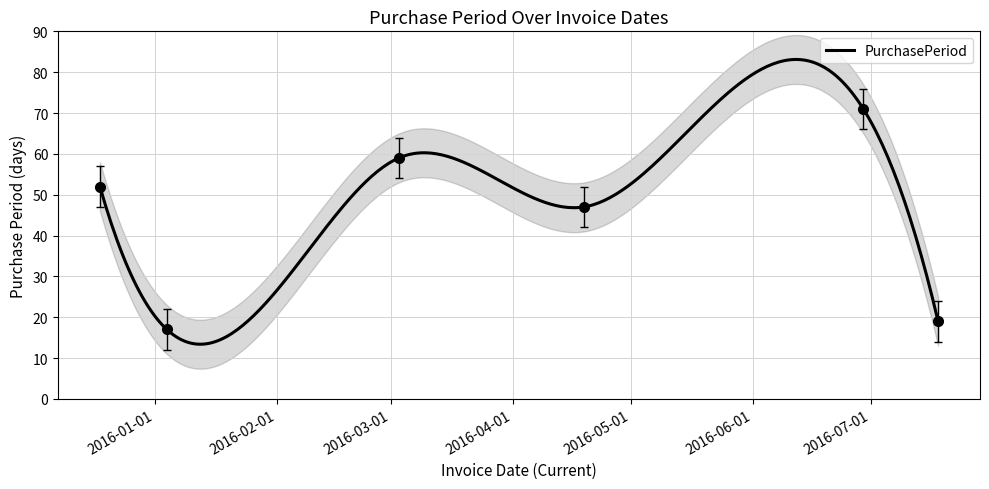

Reading left to right, list all the values displayed in this chart.

52	17	59	47	71	19